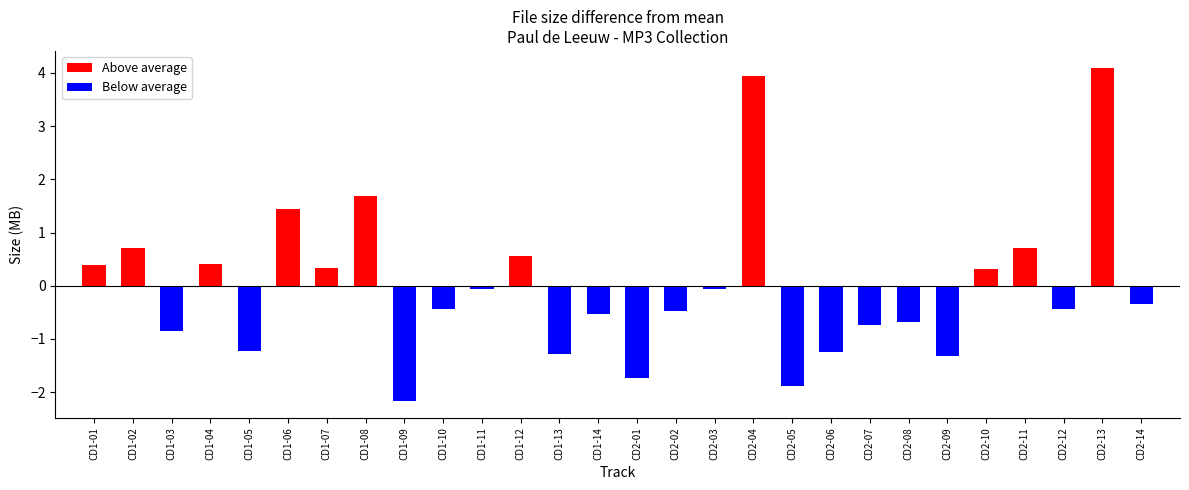

At which label is Above average closest to 2?

CD1-08